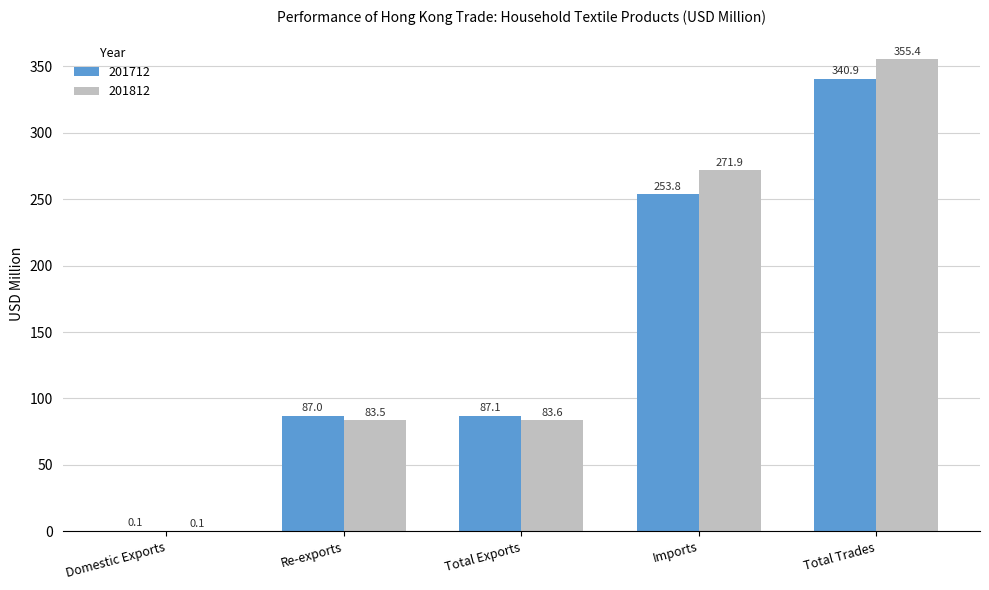

How many groups of bars are there?

5